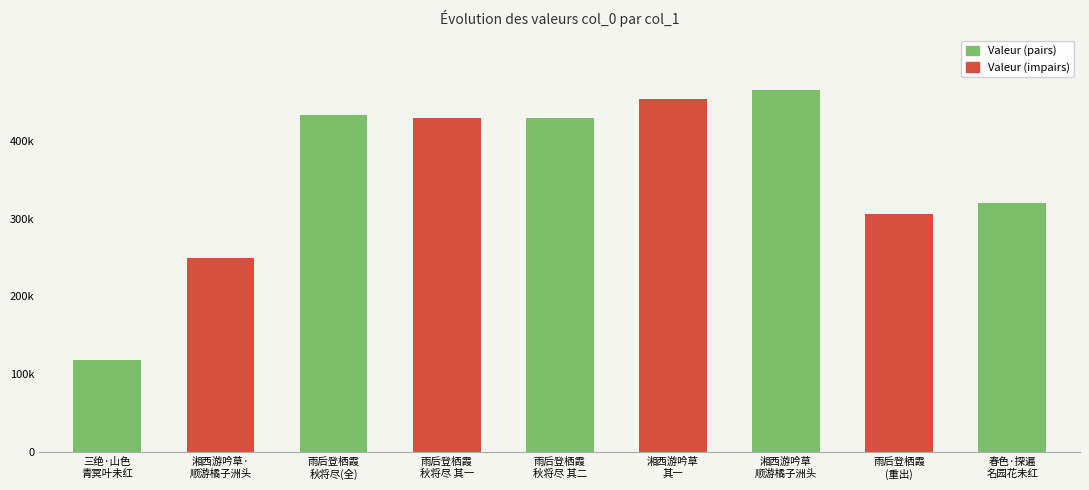

What is the change in value from 湘西游吟草·
顺游橘子洲头 to 湘西游吟草
其一?

+205016